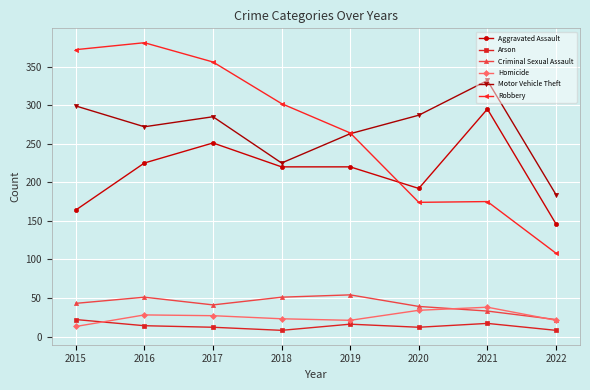

What are all the series names shown in the legend?

Aggravated Assault, Arson, Criminal Sexual Assault, Homicide, Motor Vehicle Theft, Robbery